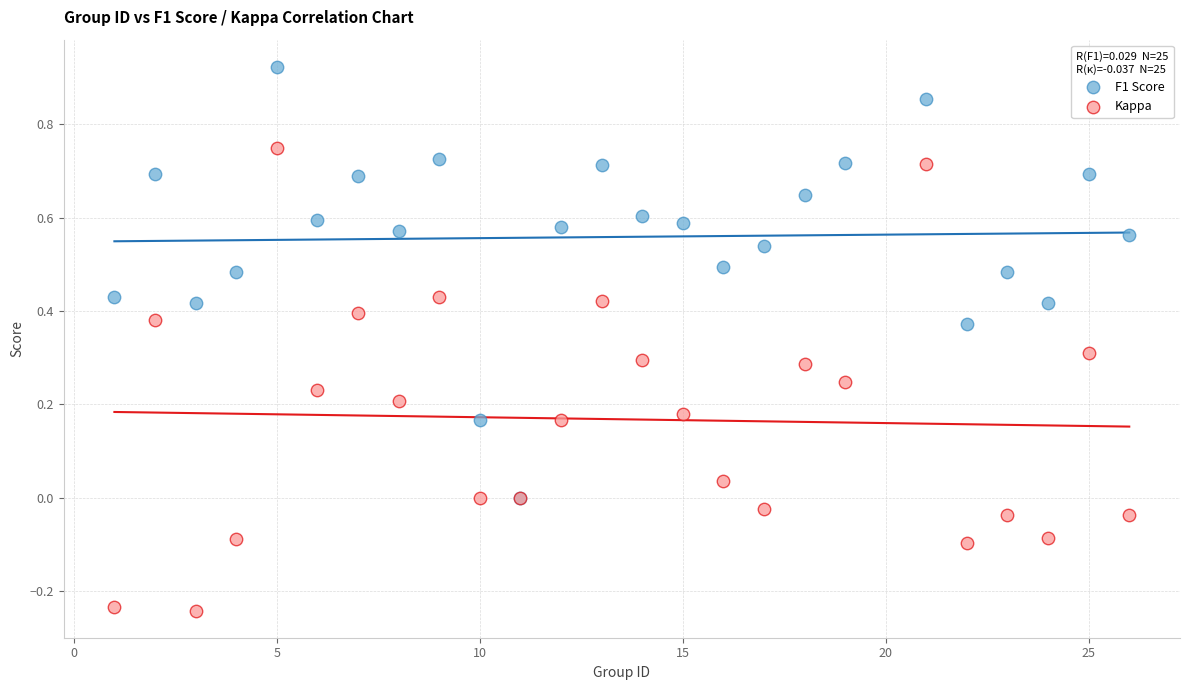

Which series reaches the maximum Y coordinate?

F1 Score